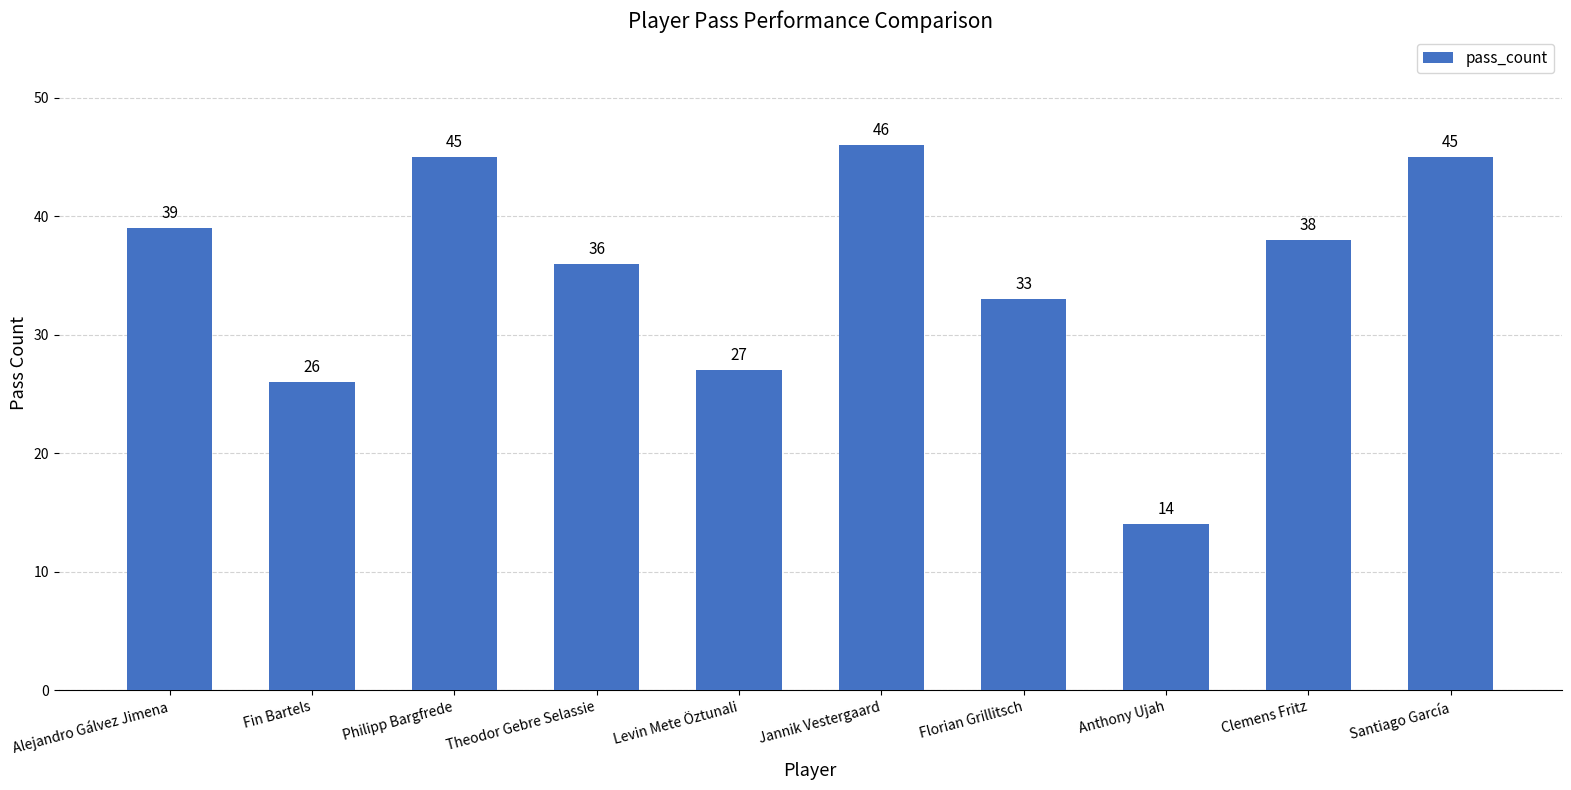

Read the value at Clemens Fritz.

38